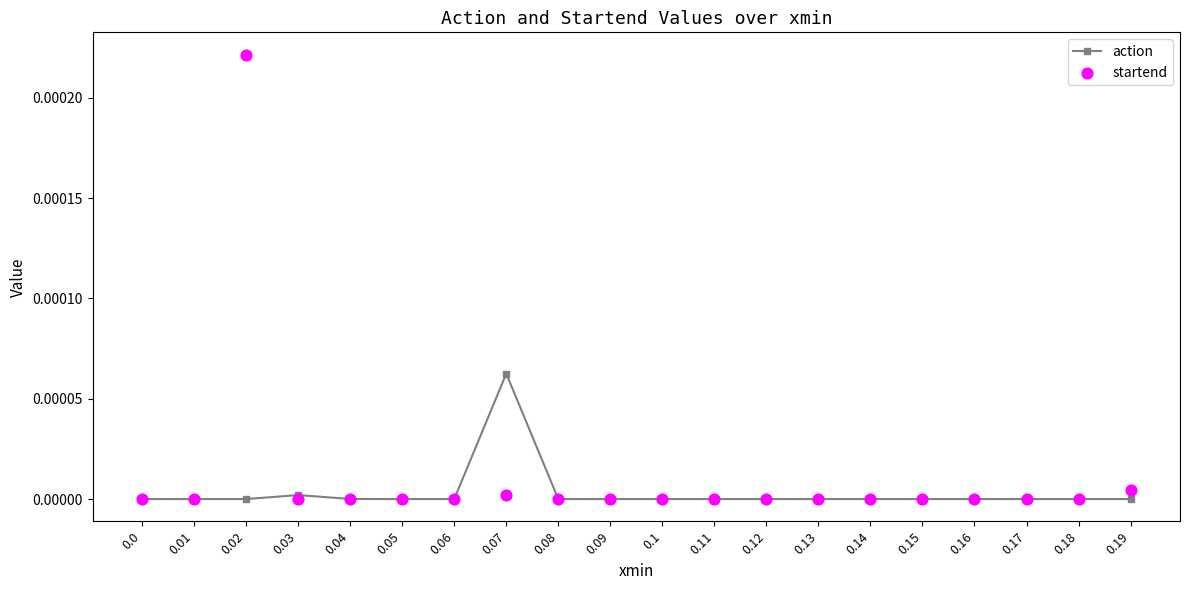

Which series reaches the minimum Y coordinate?

startend